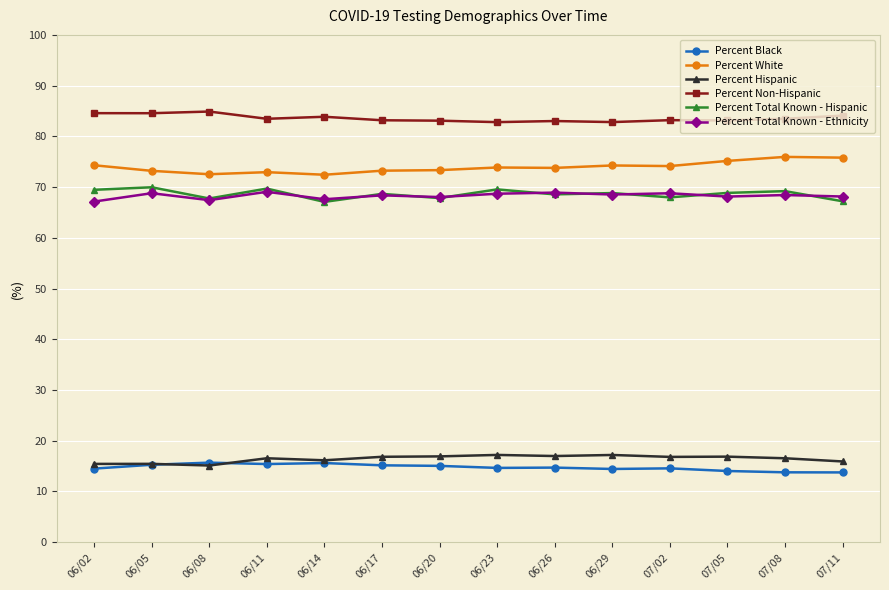

True or false: Percent White has a value of 129.5 at 06/20.

False